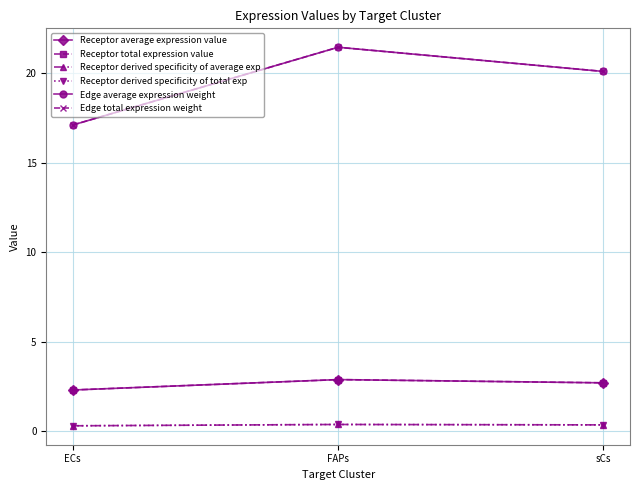

Which series has the largest range (max minus min)?

Edge average expression weight